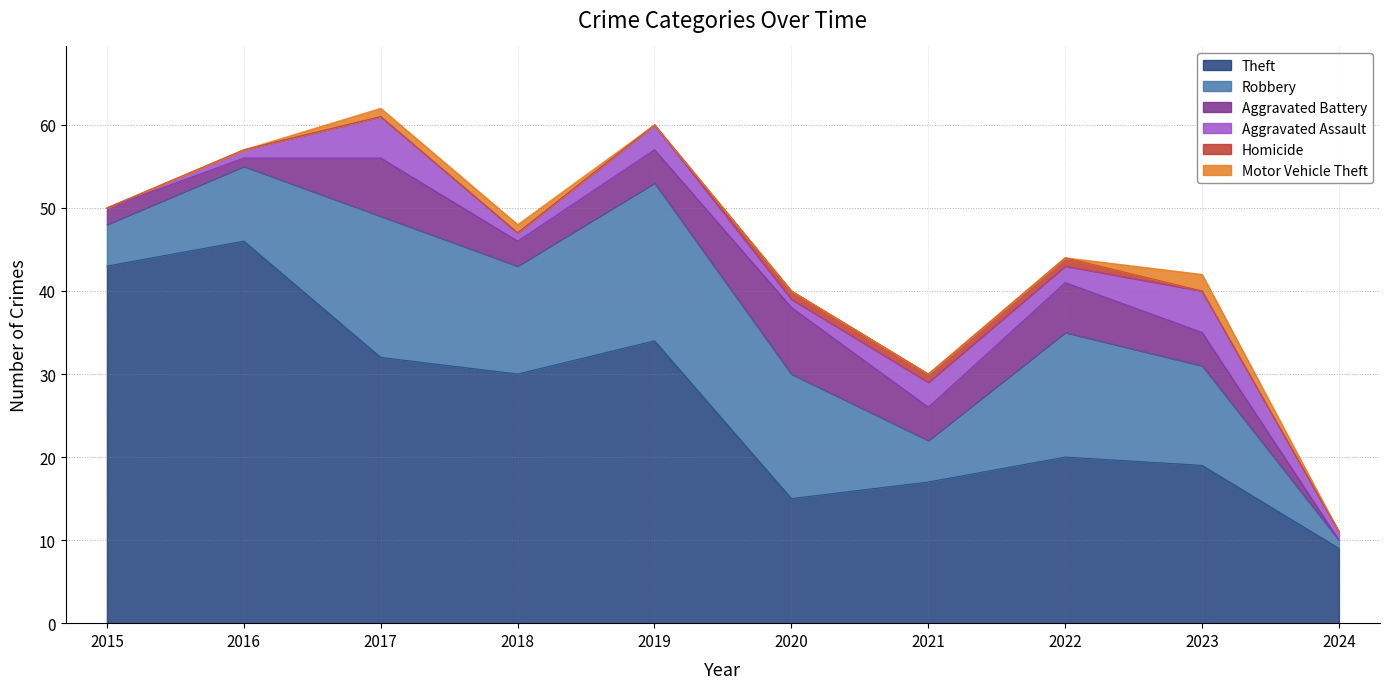

Which series ends up on top after the final intersection of Motor Vehicle Theft and Homicide?

Motor Vehicle Theft